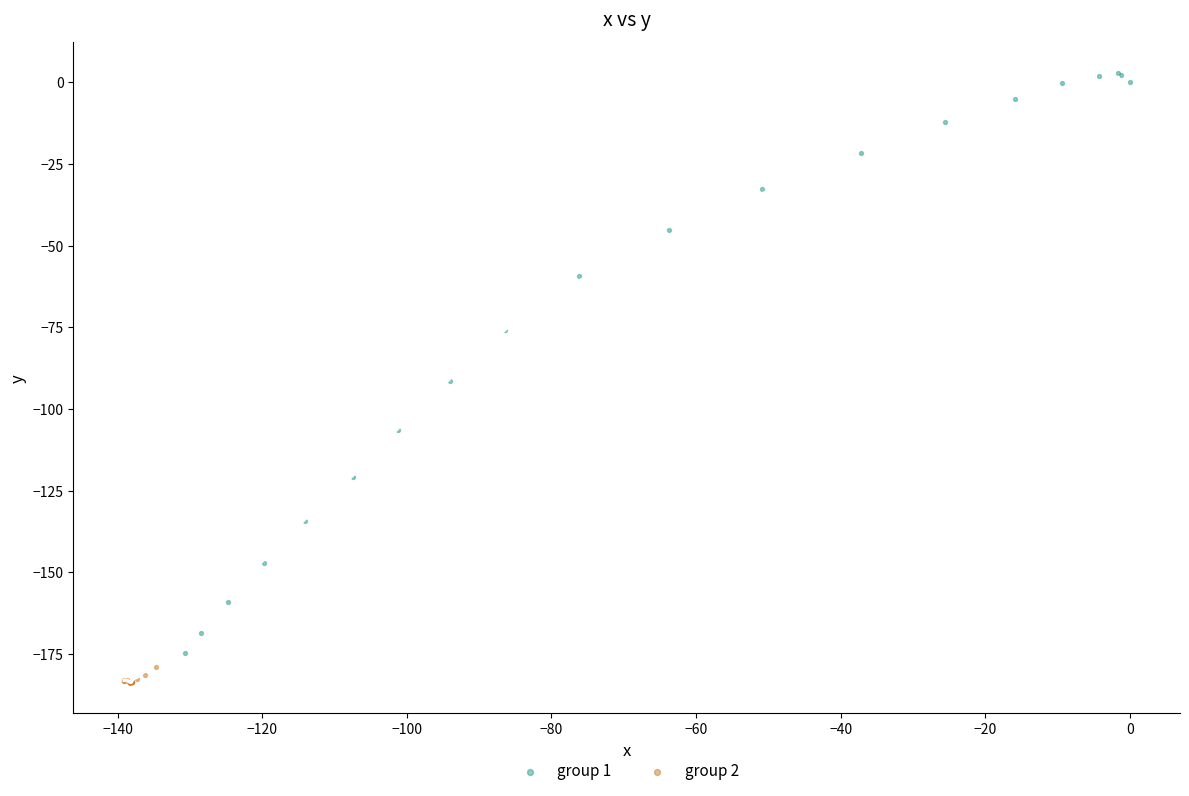

Which series reaches the maximum Y coordinate?

group 1